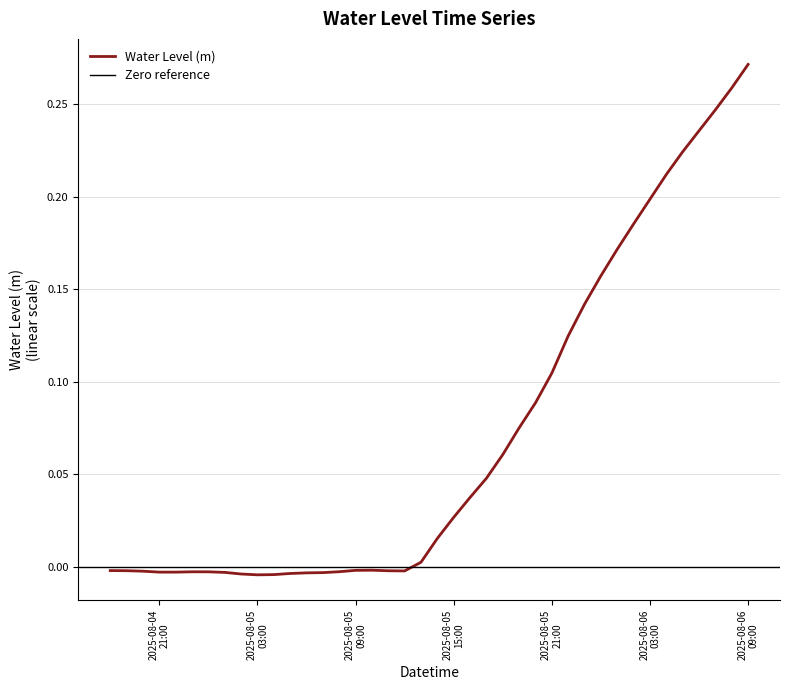

Reading right to left, transcribe all the data shown in this chart.

0.3	0.3	0.2	0.2	0.2	0.2	0.2	0.2	0.2	0.2	0.1	0.1	0.1	0.1	0.1	0.1	0.0	0.0	0.0	0.0	0.0	-0.0	-0.0	-0.0	-0.0	-0.0	-0.0	-0.0	-0.0	-0.0	-0.0	-0.0	-0.0	-0.0	-0.0	-0.0	-0.0	-0.0	-0.0	-0.0